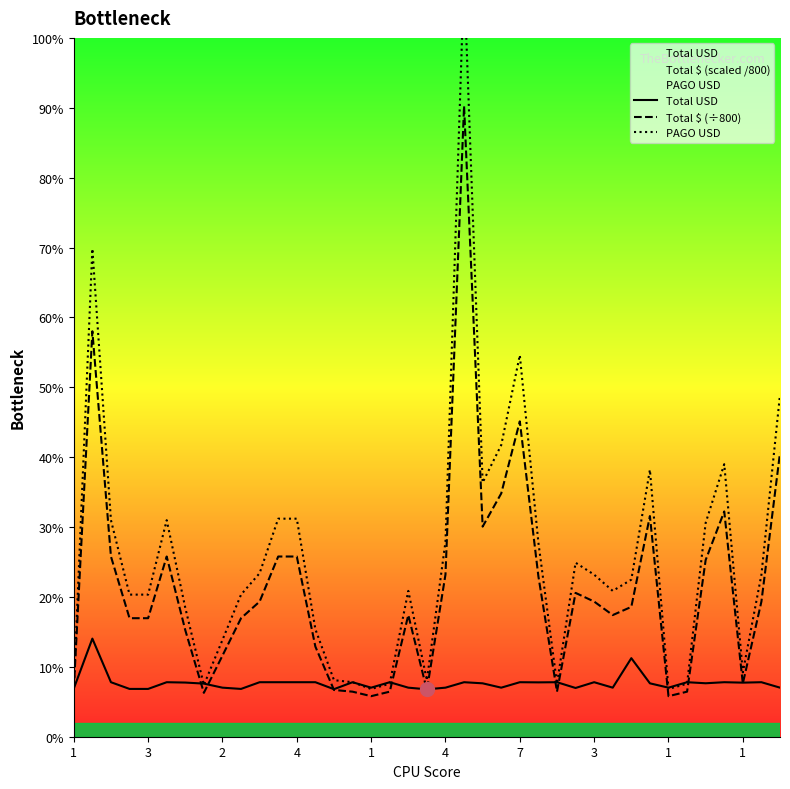

What is the spread (max minus min) of values at 1?

2.8